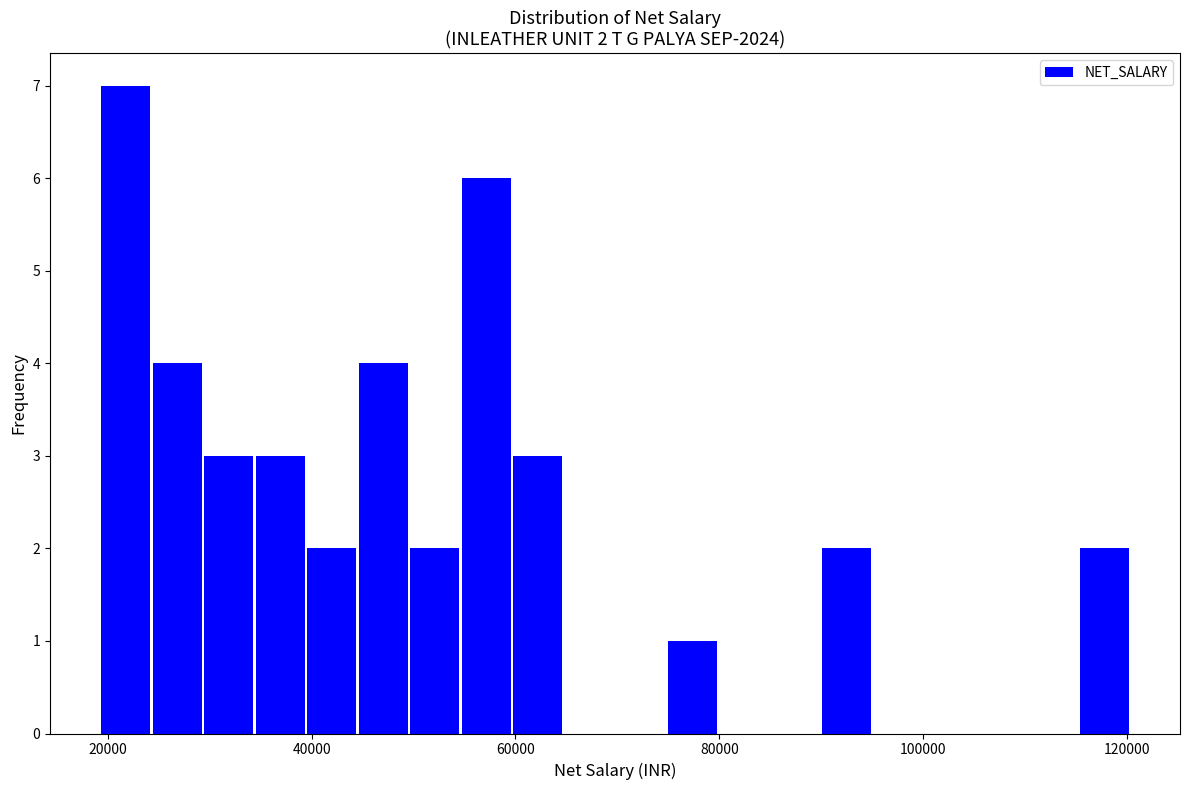

Read against the x-axis, roughly where is the centre of the tallest bar?

22000